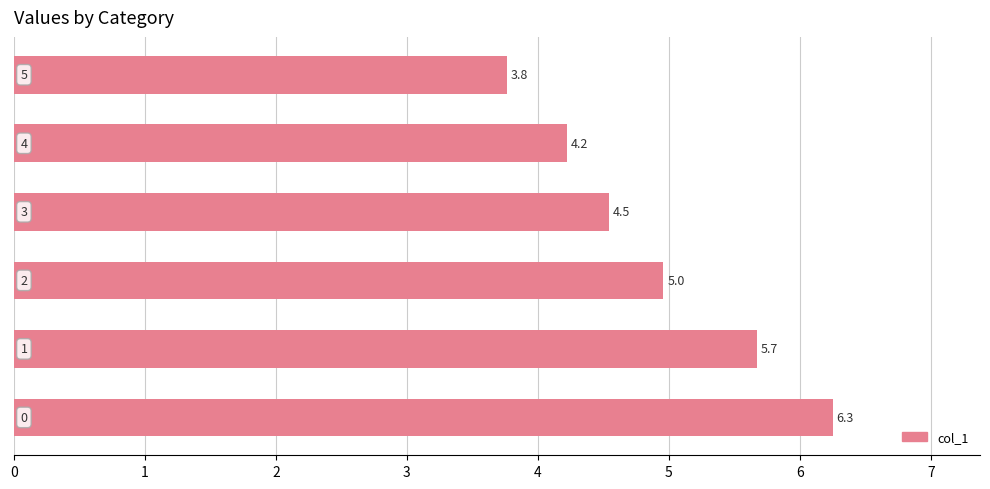

Reading bottom to top, transcribe all the data shown in this chart.

6.3	5.7	5.0	4.5	4.2	3.8